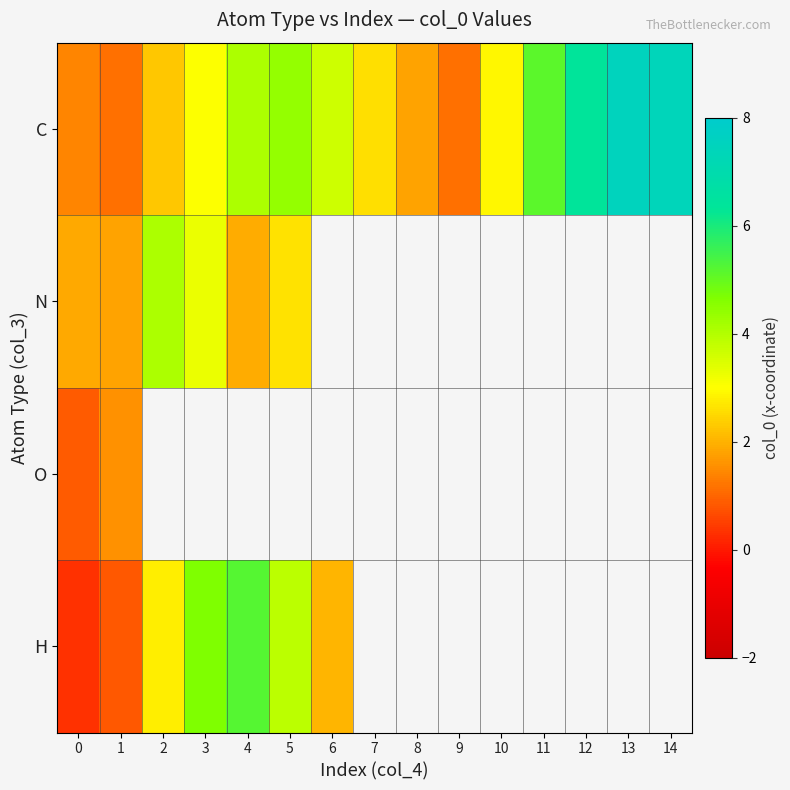

How many values in H are above zero?

7